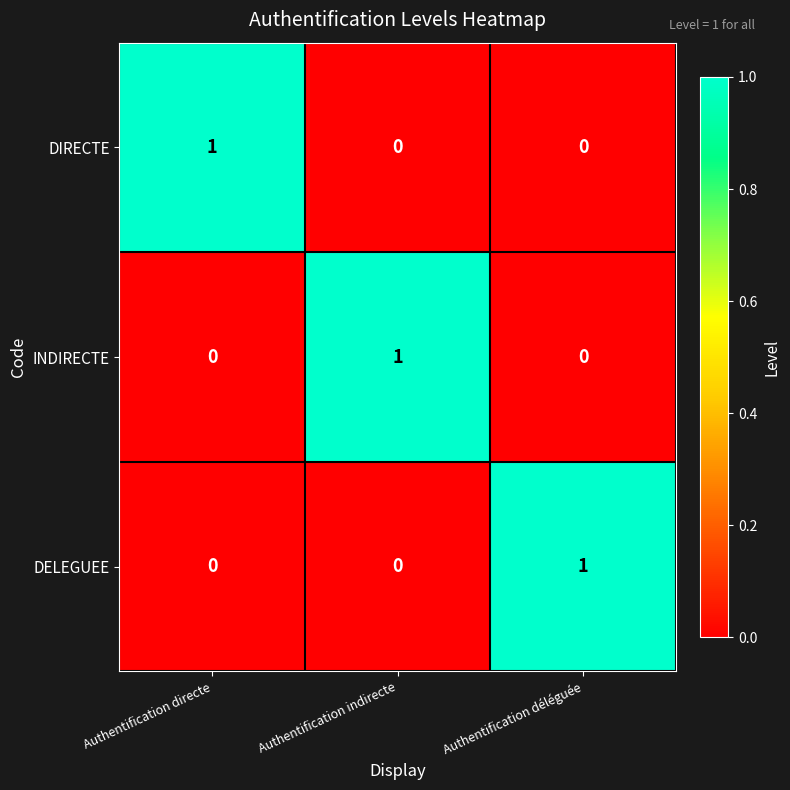

What is the maximum value shown in the chart?

1